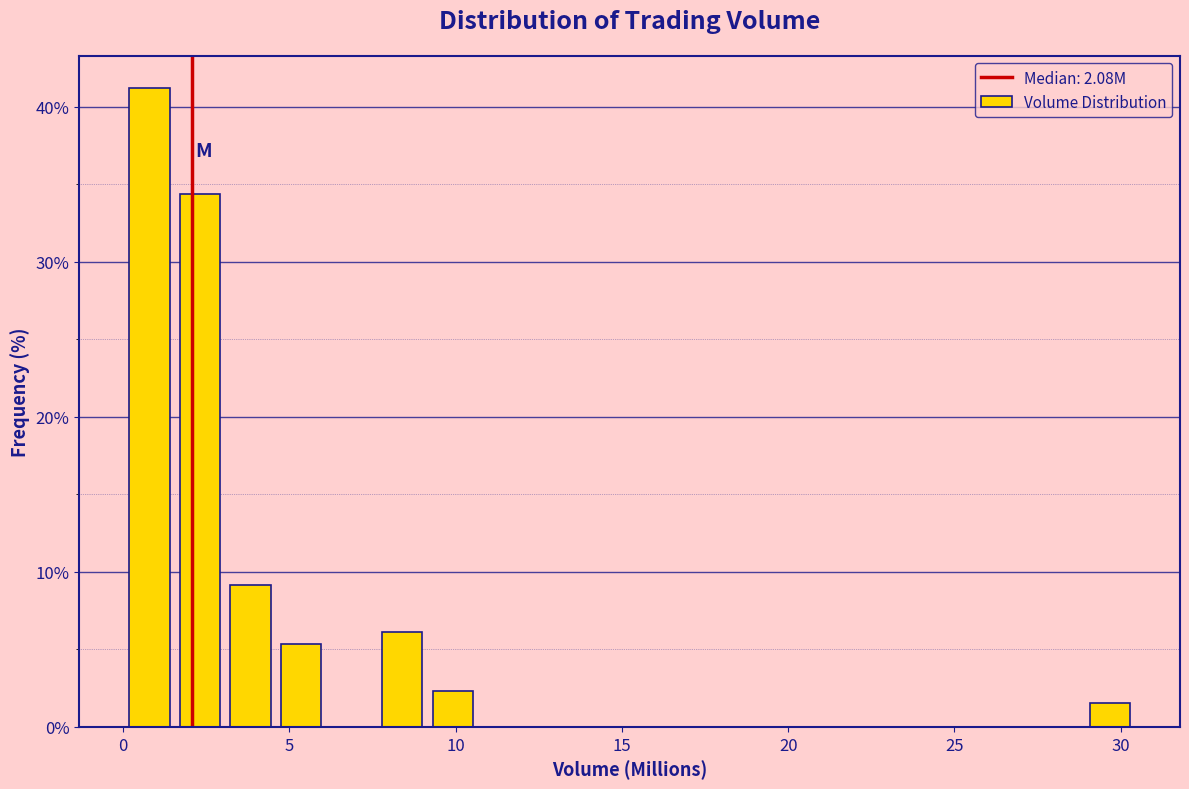

Read against the x-axis, roughly where is the centre of the tallest bar?

1.0